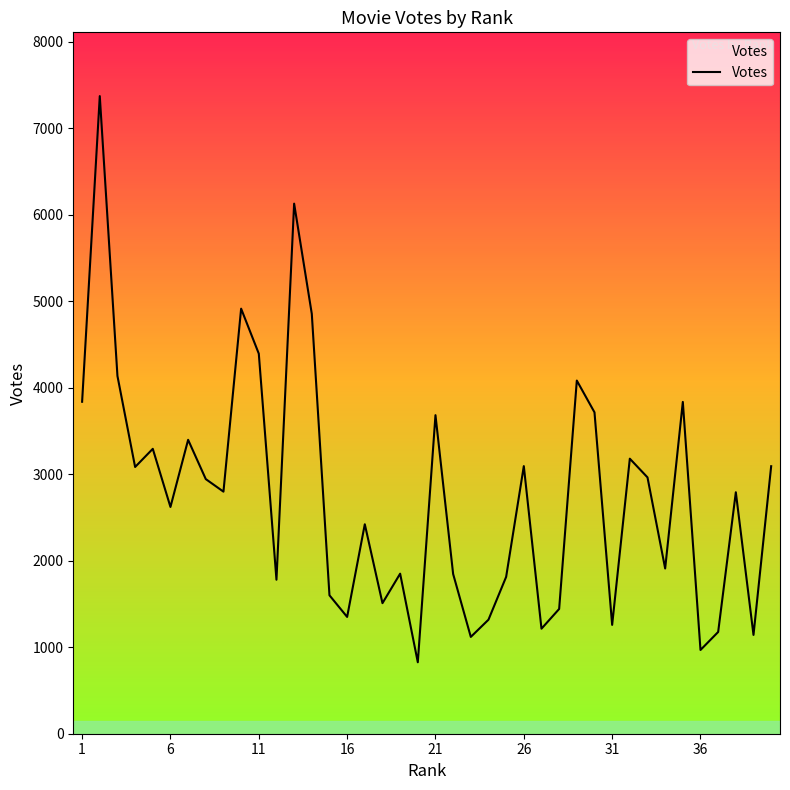

Reading left to right, what are all the values shown in this chart?

3837	7370	4135	3083	3293	2621	3397	2943	2798	4913	4393	1780	6127	4853	1600	1350	2421	1509	1850	826	3682	1846	1119	1318	1813	3093	1214	1442	4082	3715	1258	3179	2963	1910	3835	968	1176	2791	1142	3092